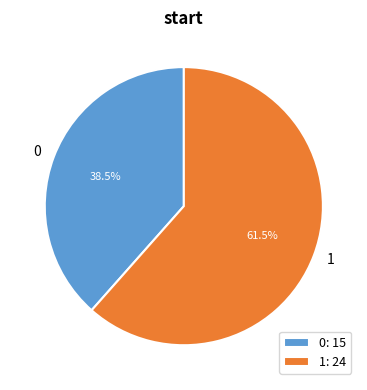

To the nearest percent, what is the difference between the 0 and 1 slice percentages?

23%